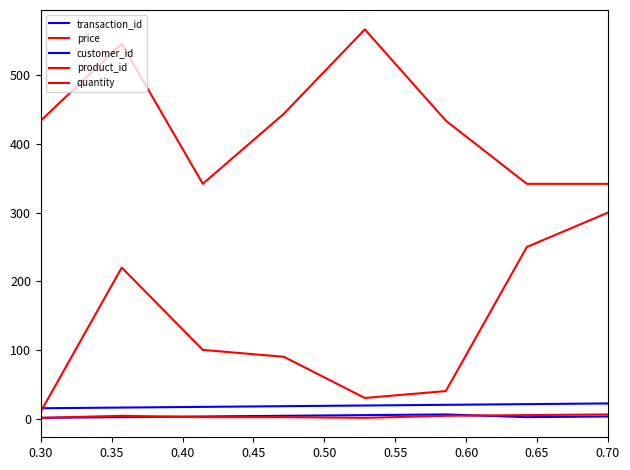

Does the chart display data point markers on the line(s)?

No